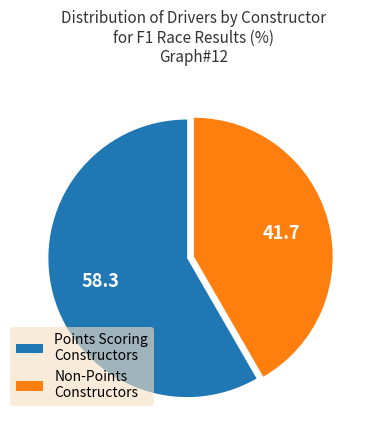

Approximately how many times larger is the value at Non-Points Constructors compared to Points Scoring Constructors?

0.7